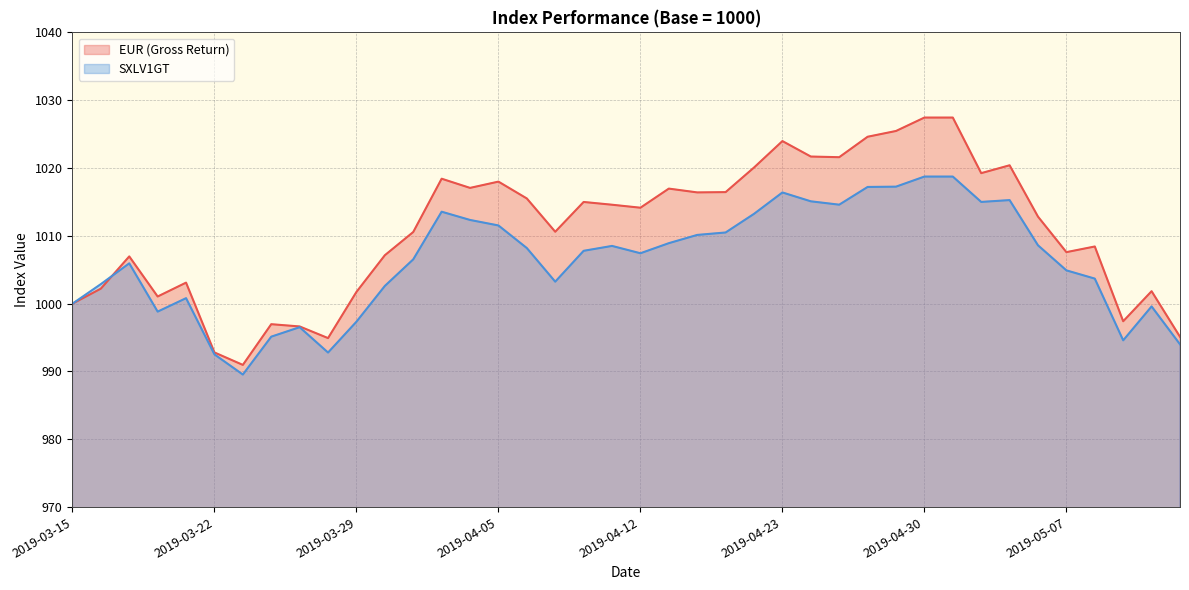

Is the value of SXLV1GT at 2019-03-19 greater than the value of EUR (Gross Return) at 2019-03-19?

No